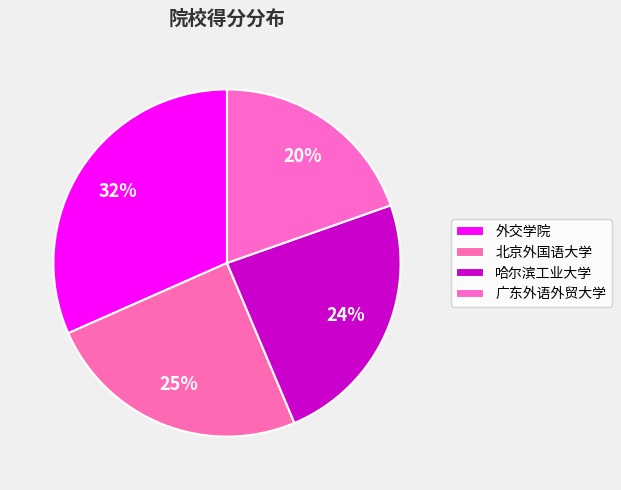

What percentage is NOT represented by 哈尔滨工业大学?

76.0%